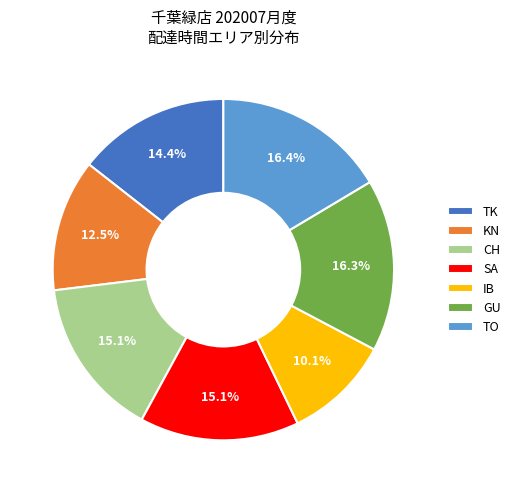

How many slices are in this pie chart?

7